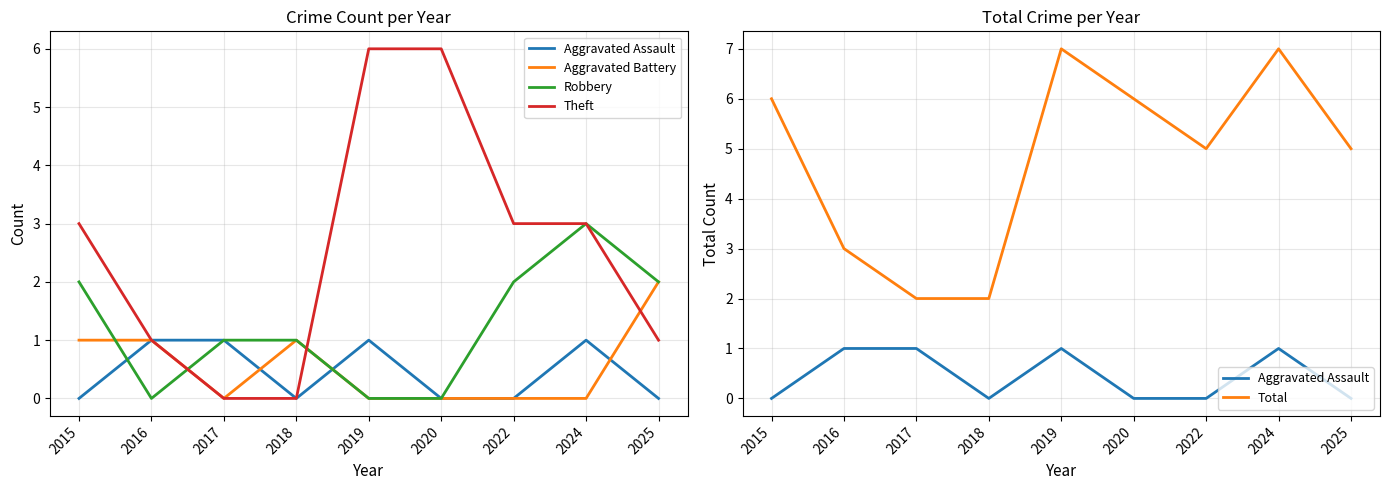

How many intersections are there between Aggravated Assault and Aggravated Battery?

3